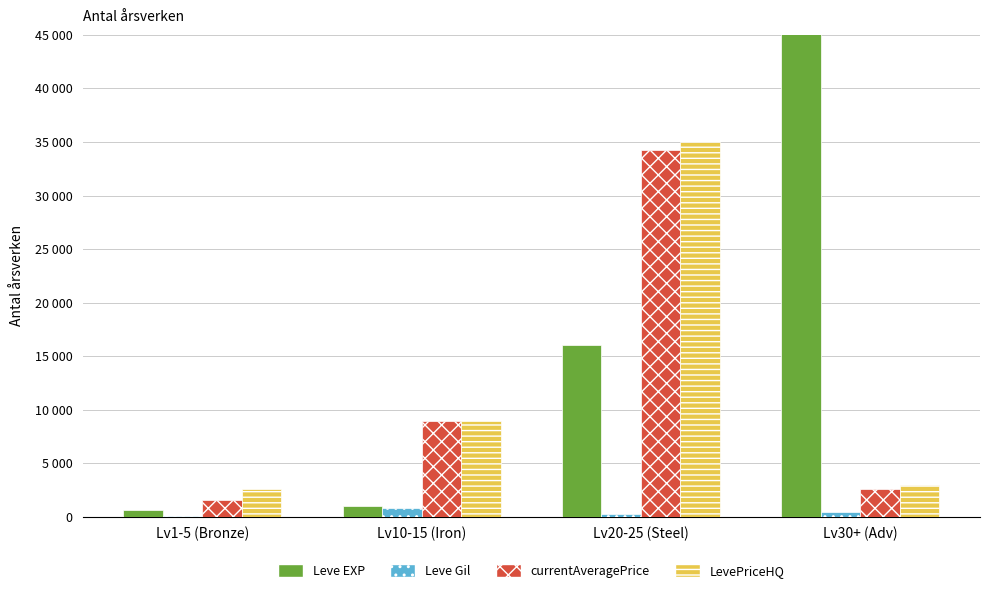

What value does the LevePriceHQ series have at Lv30+ (Adv), to the nearest 100?

3000